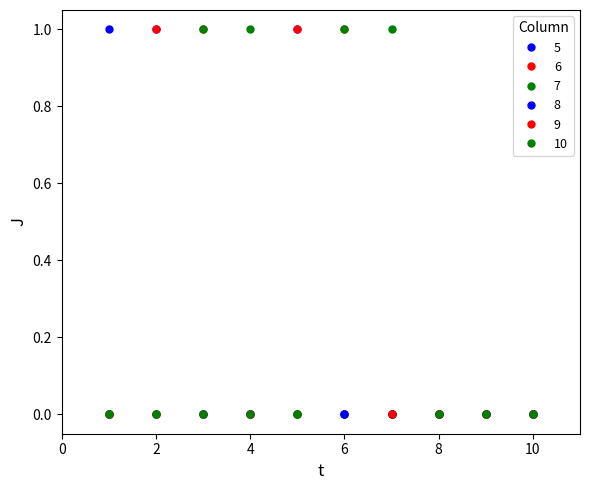

How many 9 values are between 0 and 1?

10